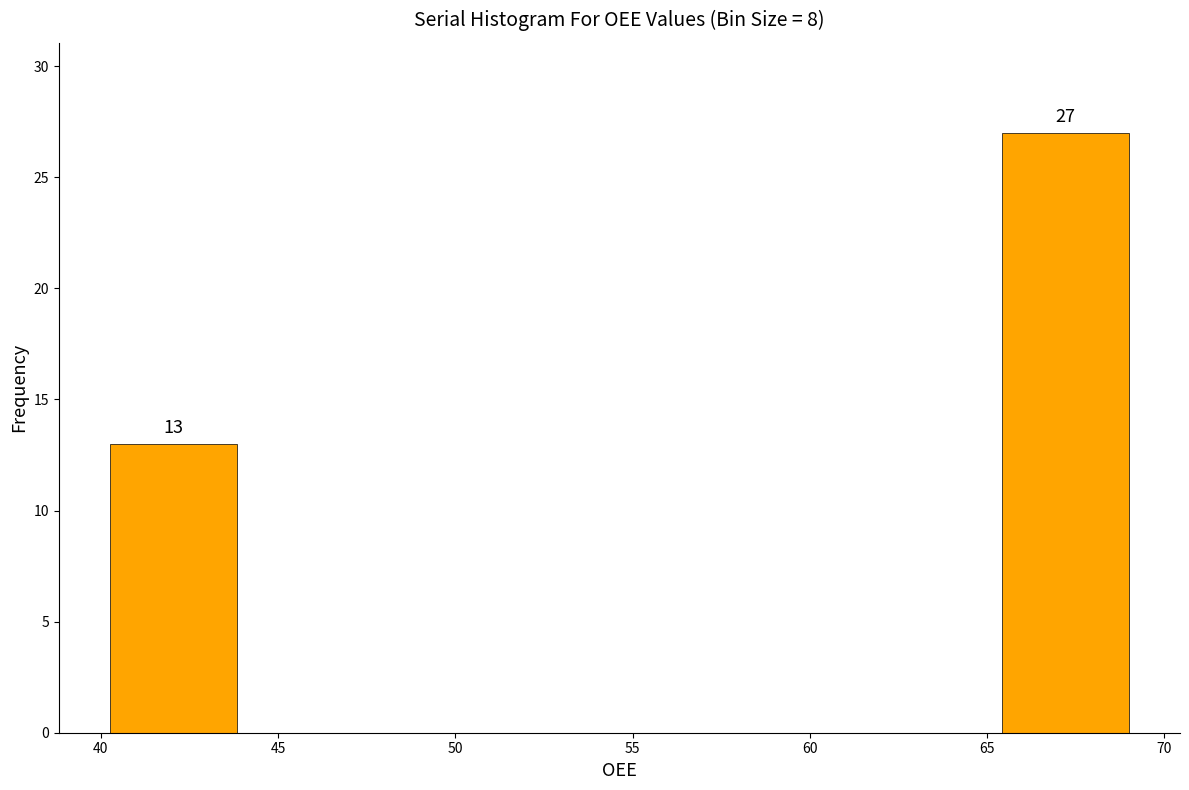

Which range on the x-axis has the tallest bar?

65.5 to 69.0